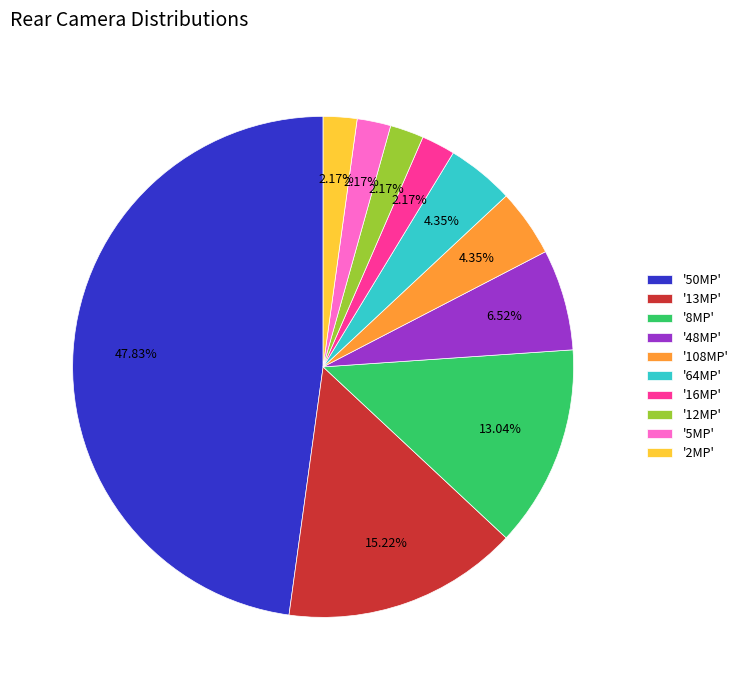

Approximately how many times larger is the value at '64MP' compared to '16MP'?

2.0